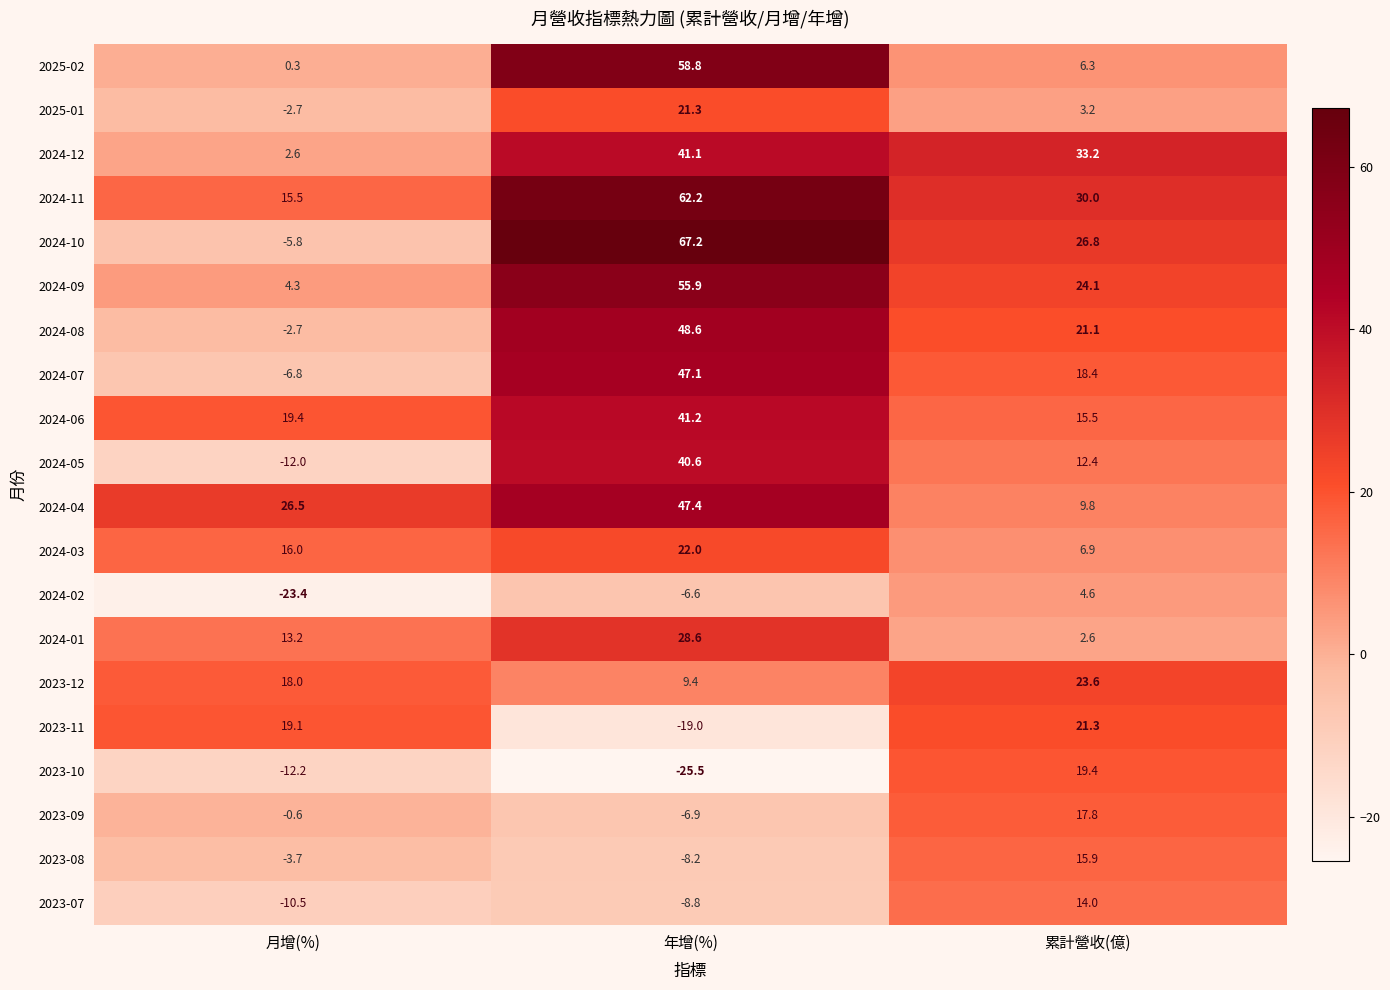

How many values in the 2024-07 series exceed 18?

2